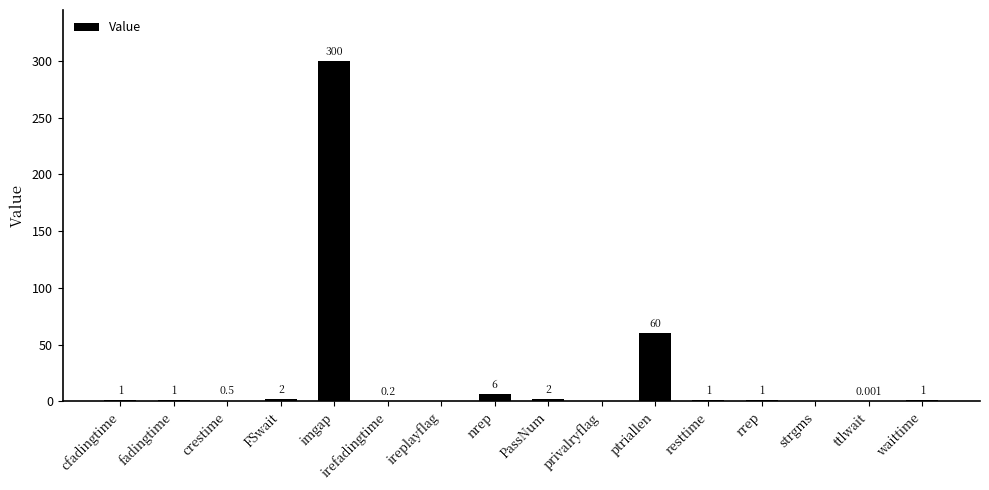

The chart shows a value of -190.3 at privalryflag. True or false?

False